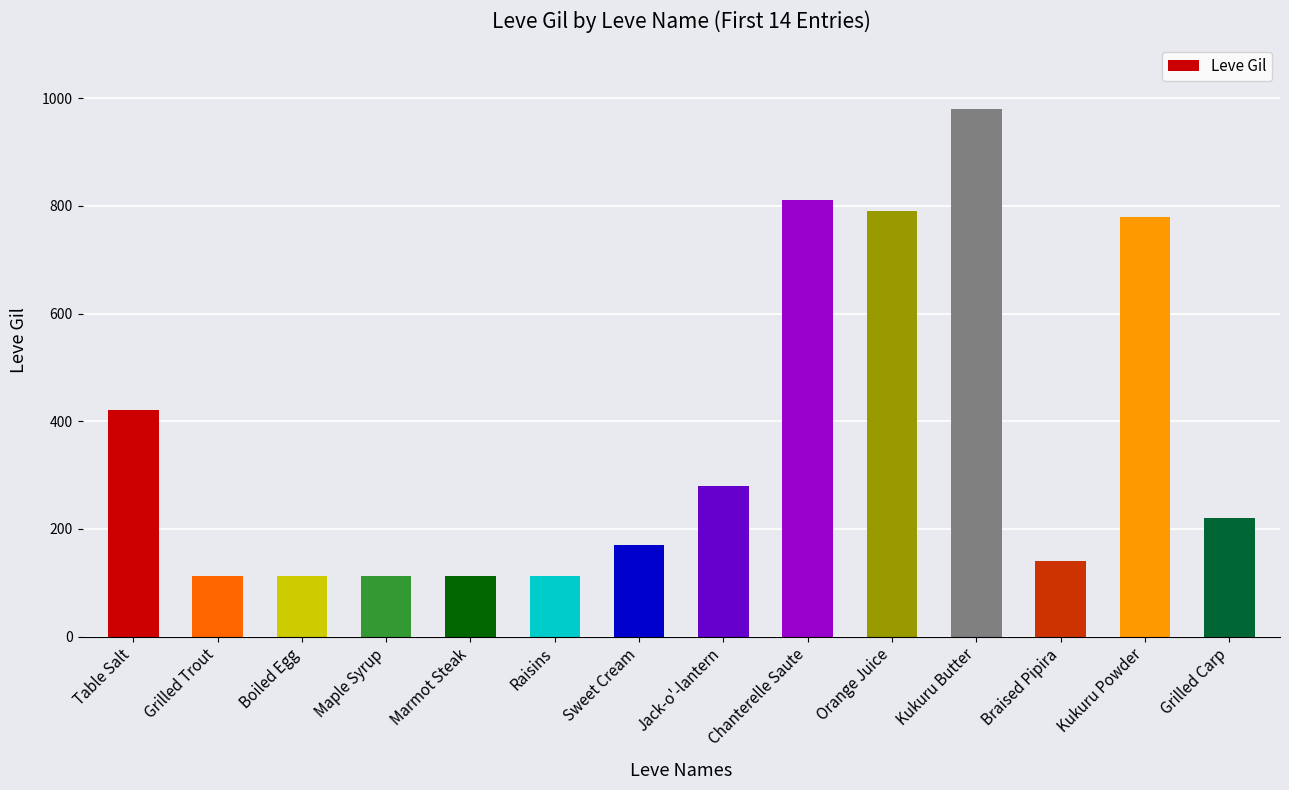

The chart shows a value of 93 at Jack-o'-lantern. True or false?

False